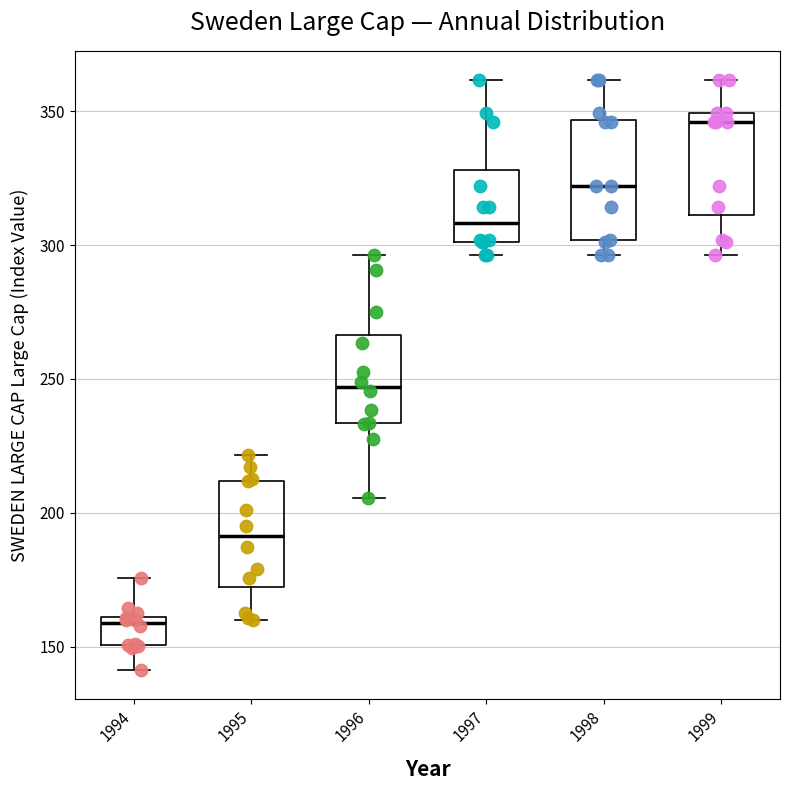

Comparing the boxes themselves (not the whiskers), which one is the tallest?

1998